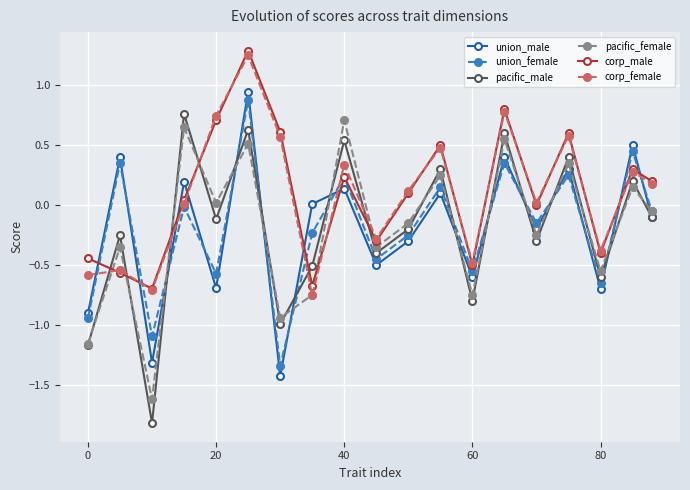

What is the minimum value shown in the chart?

-1.8